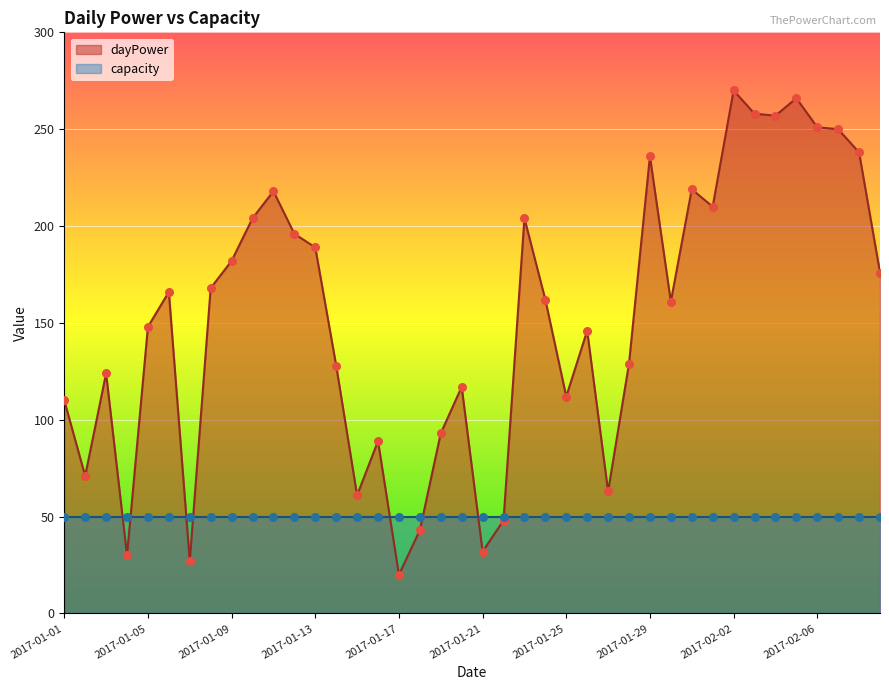

What is the change in value from 2017-01-12 to 2017-01-29?

+40